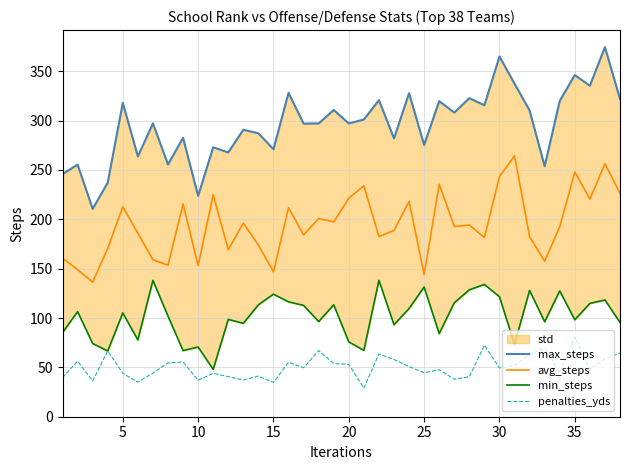

True or false: penalties_yds and avg_steps cross at least once.

False